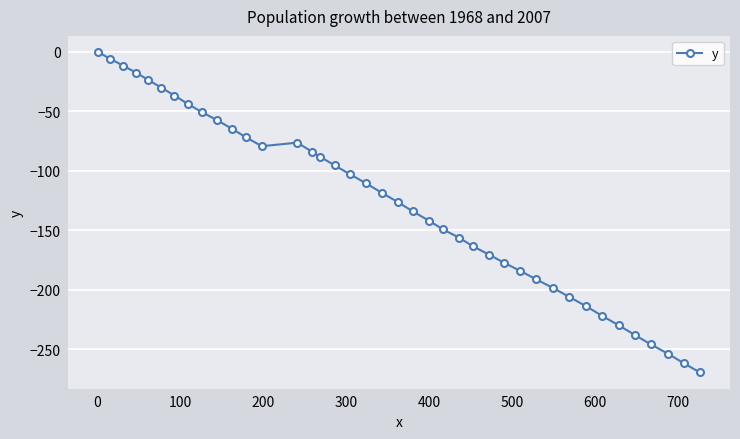

True or false: there are more than 0 points higher than both neighbors.

True